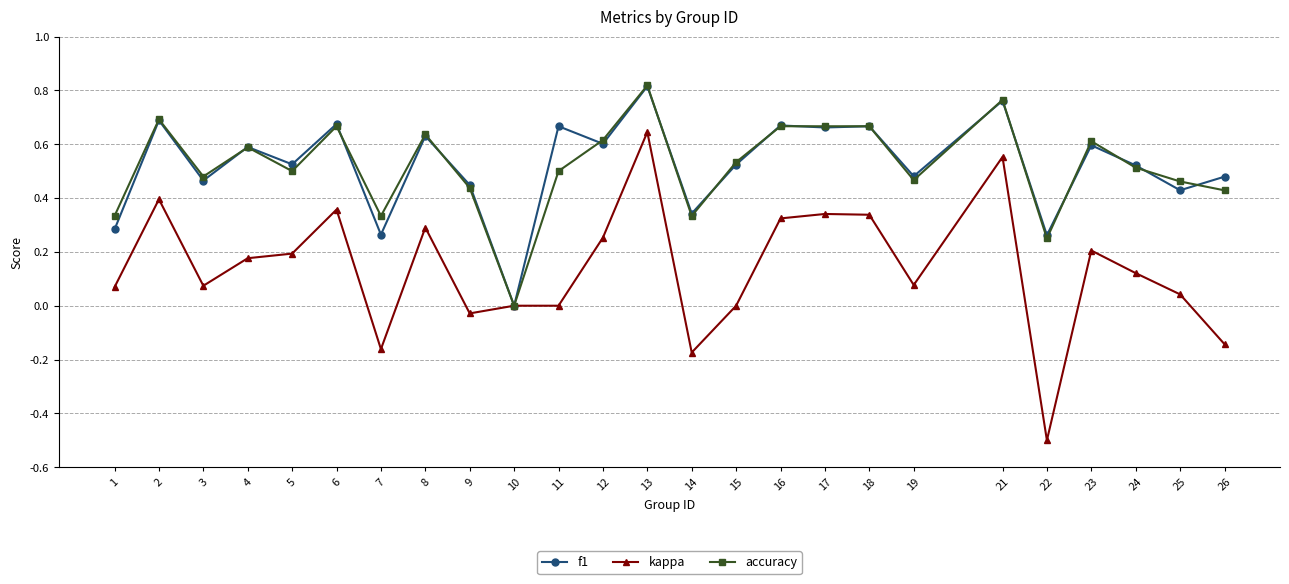

Which category has the lowest value across all series?

22